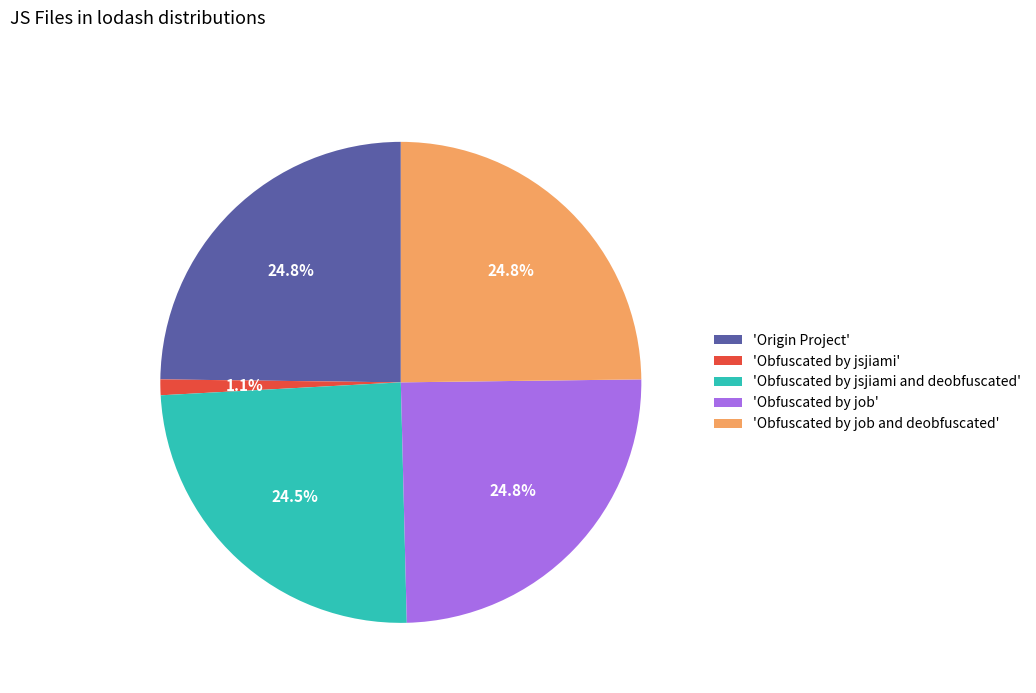

How many slices are in this pie chart?

5